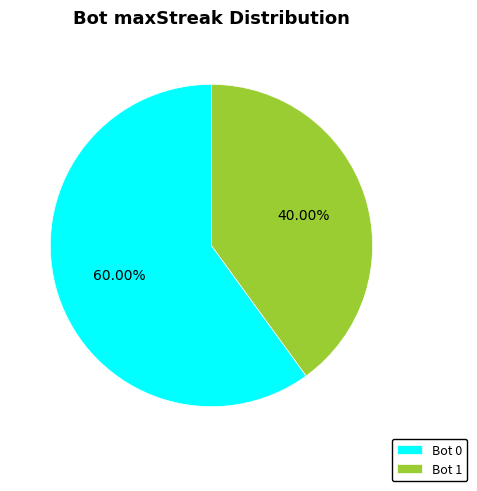

Combined, do Bot 0 and Bot 1 account for over 50%?

Yes